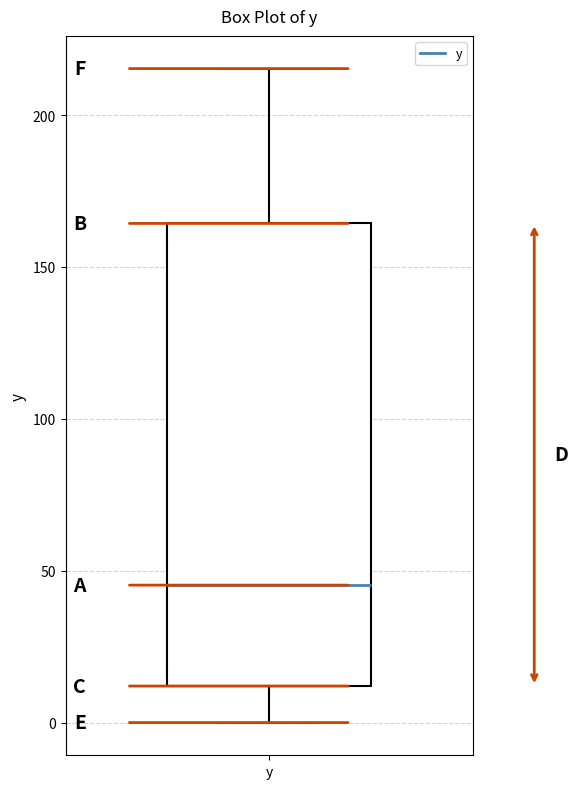

Where is the lower edge of the box for y on the y-axis? The values are not printed on the chart, so give them approximately, as read against the axis.

10